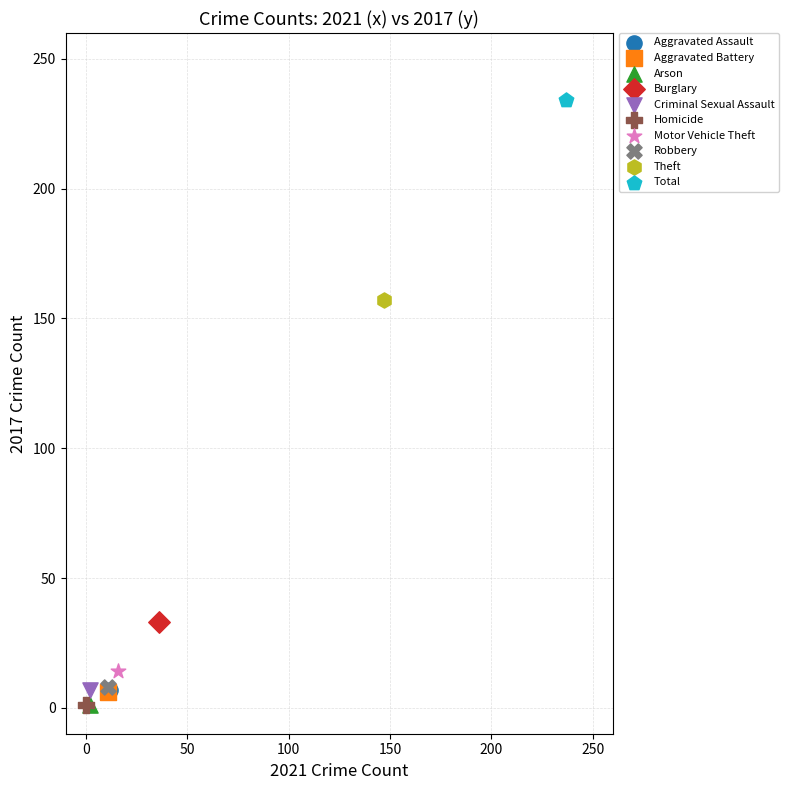

What are all the series names shown in the legend?

Aggravated Assault, Aggravated Battery, Arson, Burglary, Criminal Sexual Assault, Homicide, Motor Vehicle Theft, Robbery, Theft, Total